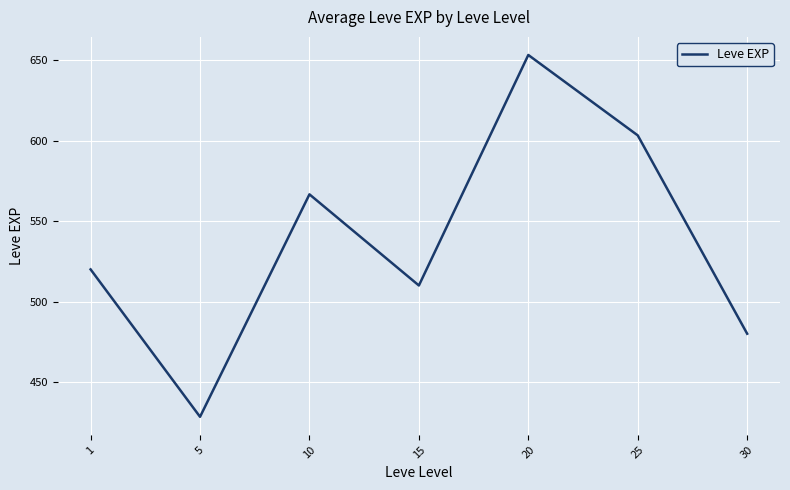

At which category does the data reach its first local valley?

5